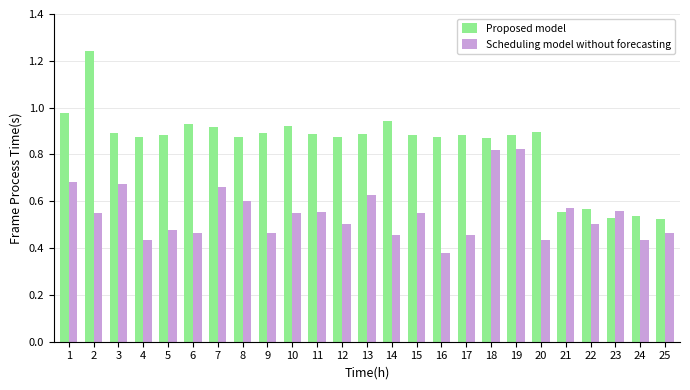

Which series changed the most between 1 and 13?

Proposed model